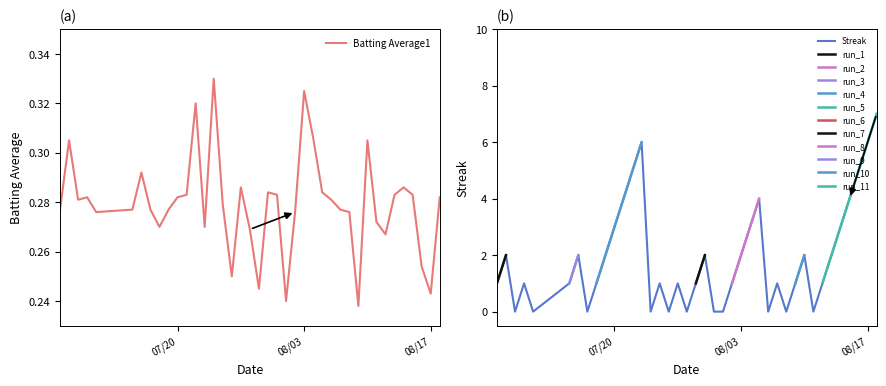

How many positive values does the Streak series have?

29